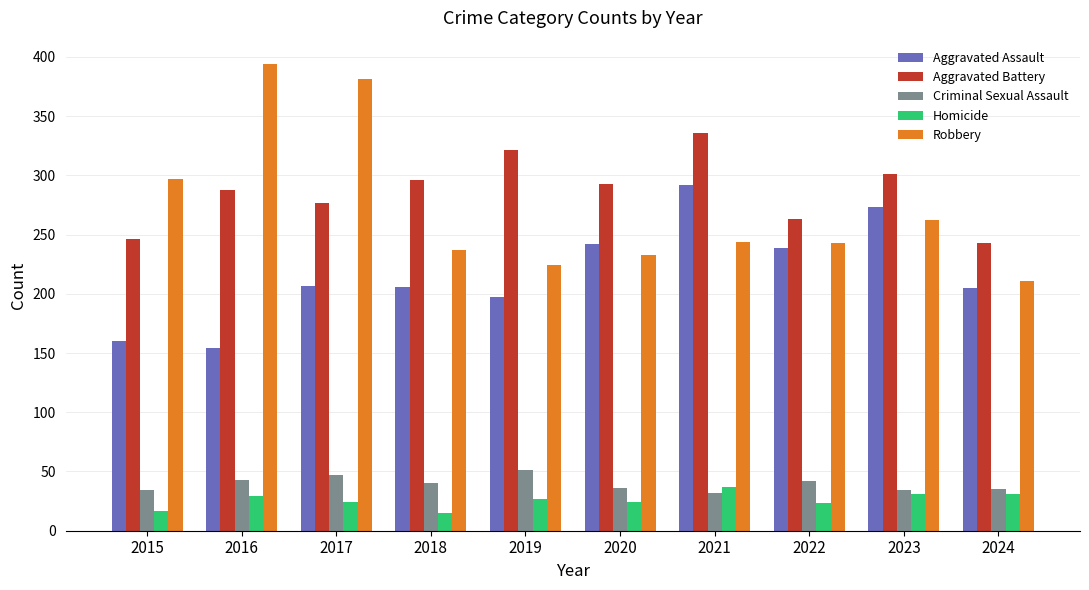

Is it true that Robbery equals 297 at 2015?

True